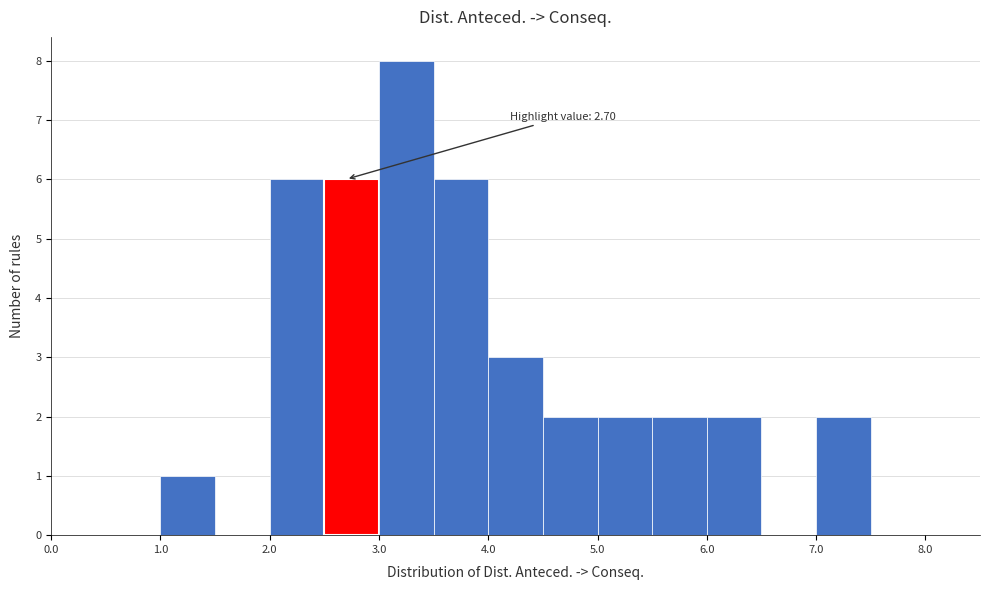

Over which range of the x-axis is the bar tallest?

3.0 to 3.5